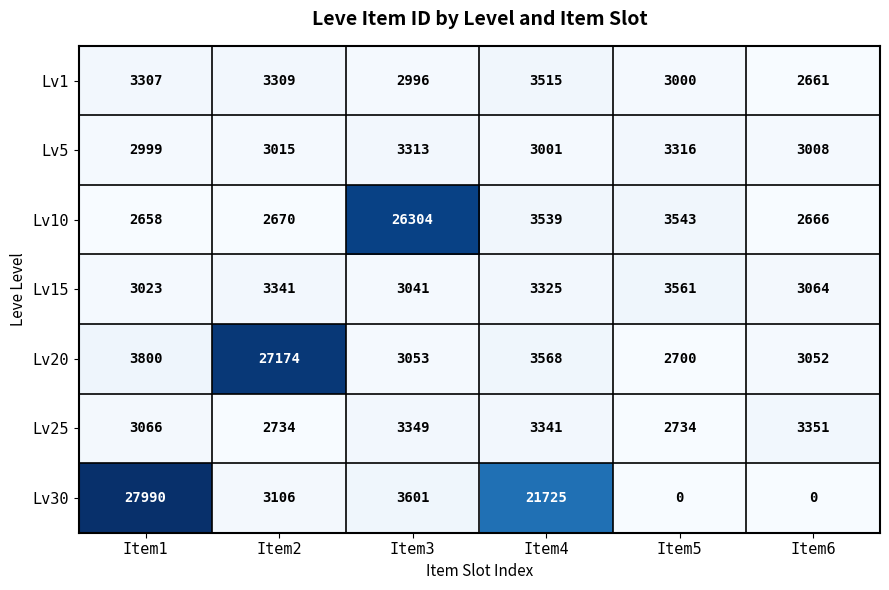

Rank the series at Item1 from highest to lowest value.

Lv30, Lv20, Lv1, Lv25, Lv15, Lv5, Lv10